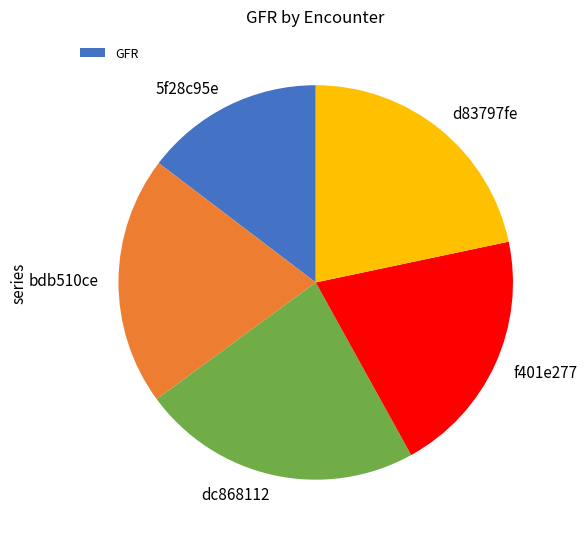

Is it true that f401e277 is 20% of the pie?

True